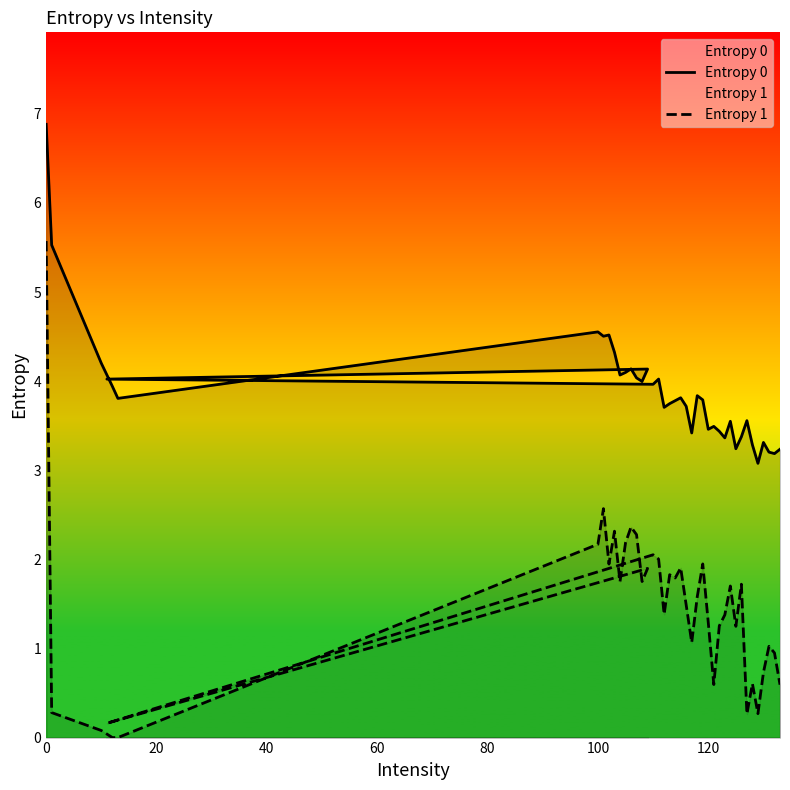

What is the difference between the maximum and second lowest values in the Entropy 0 series?

3.7